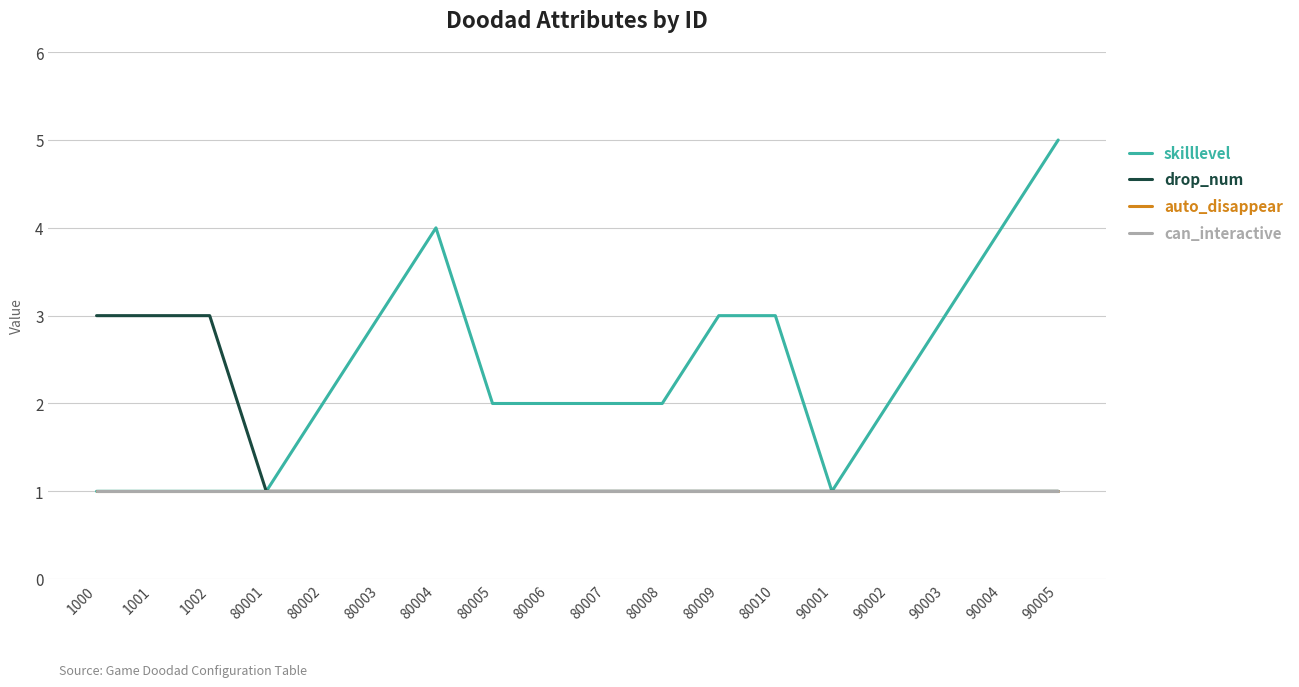

The value of can_interactive at 80010 is 2. True or false?

False